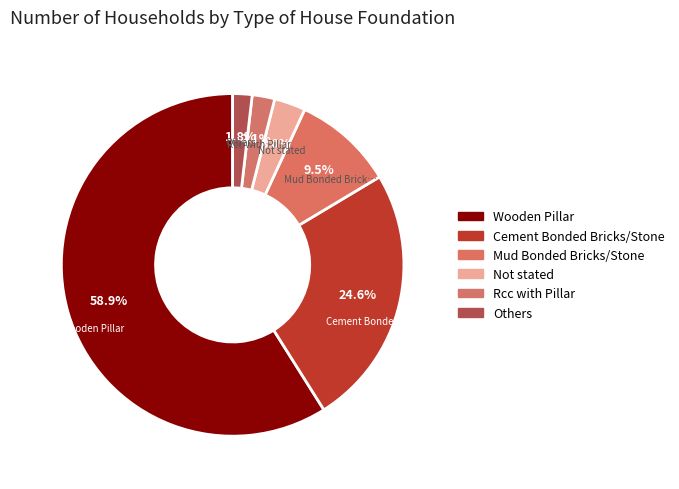

To the nearest percent, what is the difference between the Wooden Pillar and Not stated slice percentages?

56%